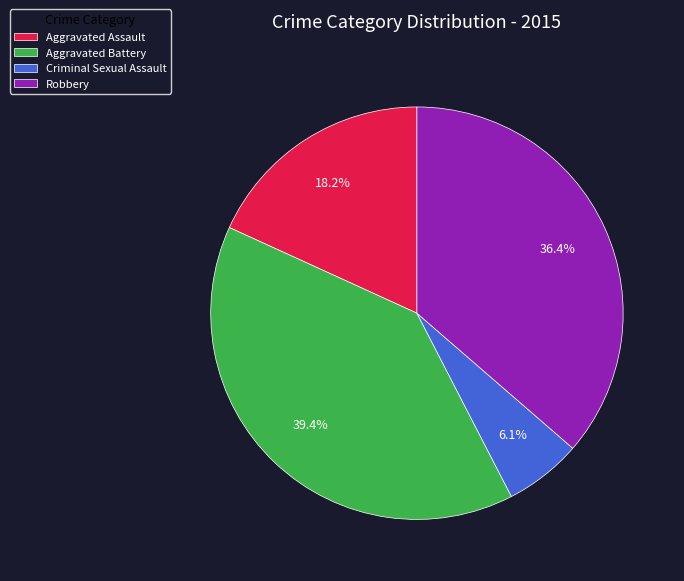

Which has a higher value, Criminal Sexual Assault or Aggravated Battery?

Aggravated Battery